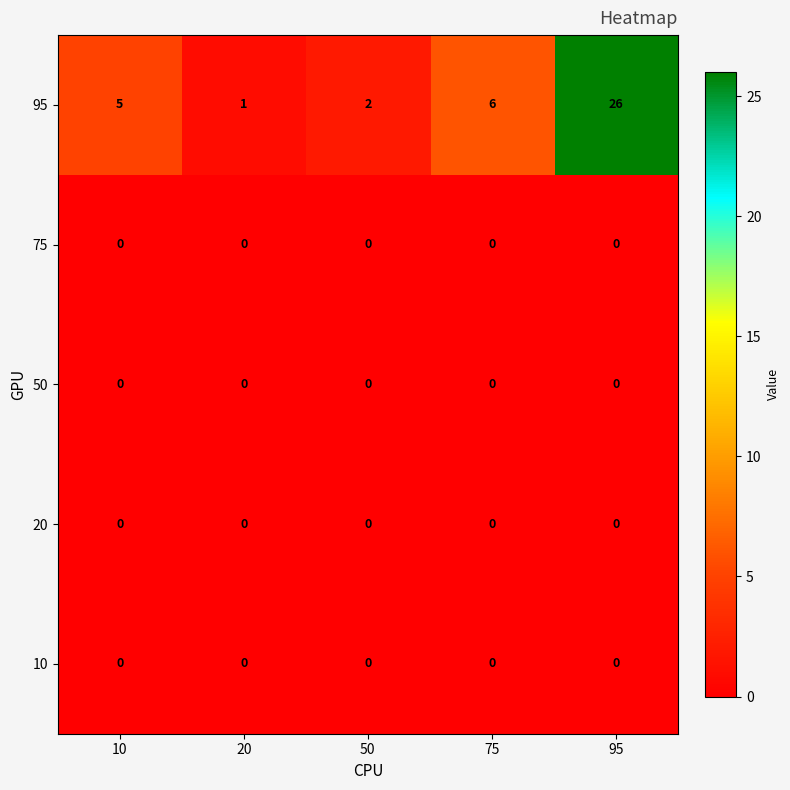

At which category is the sum across all series the highest?

95